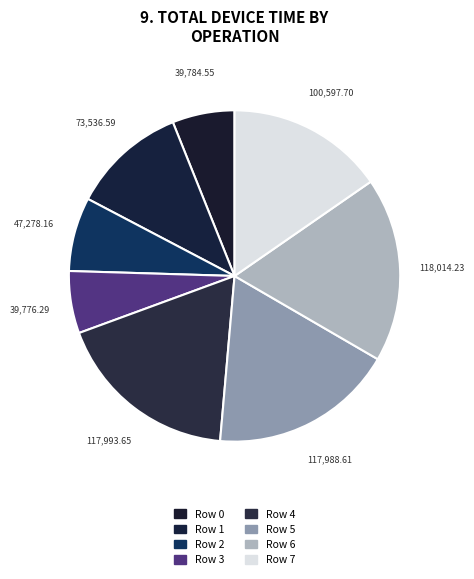

How many slices are in this pie chart?

8